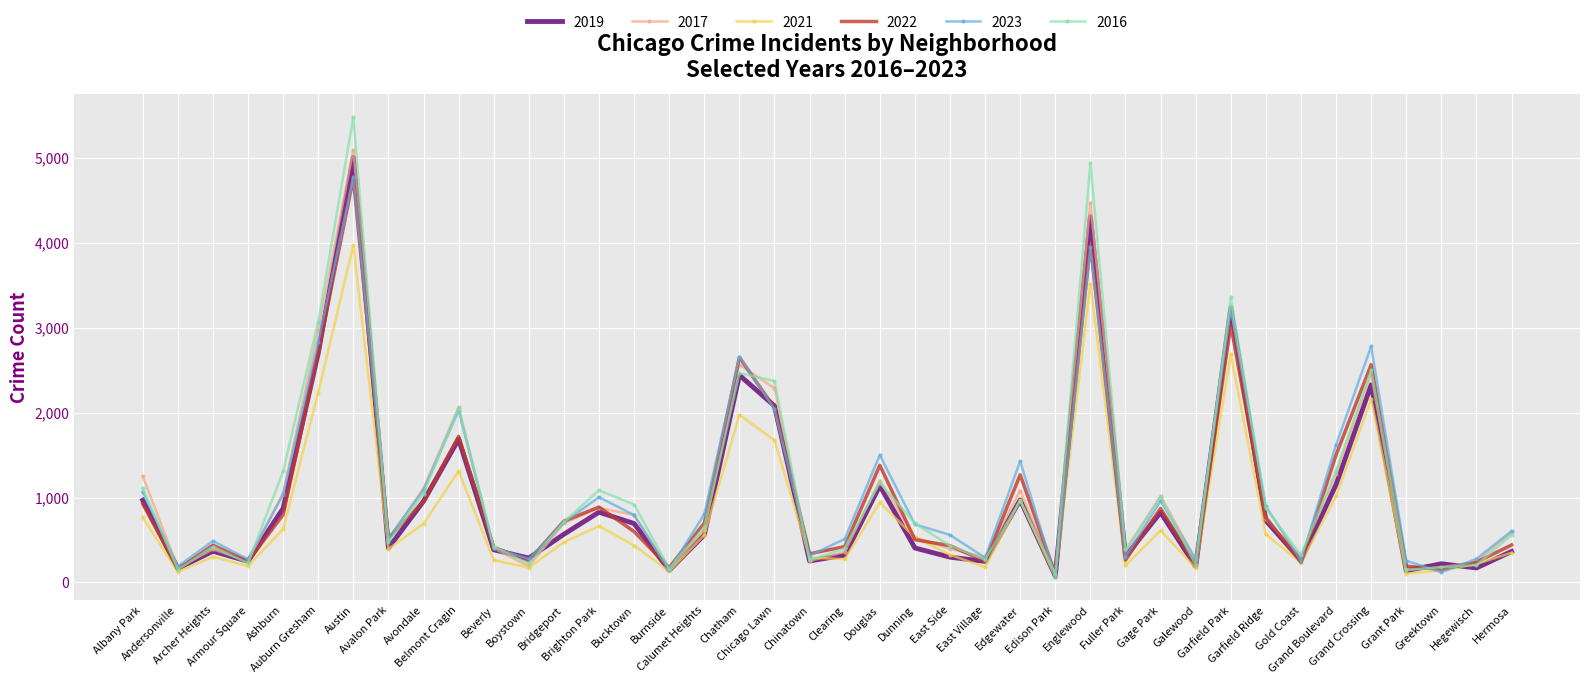

At which category does 2021 reach its first local valley?

Andersonville